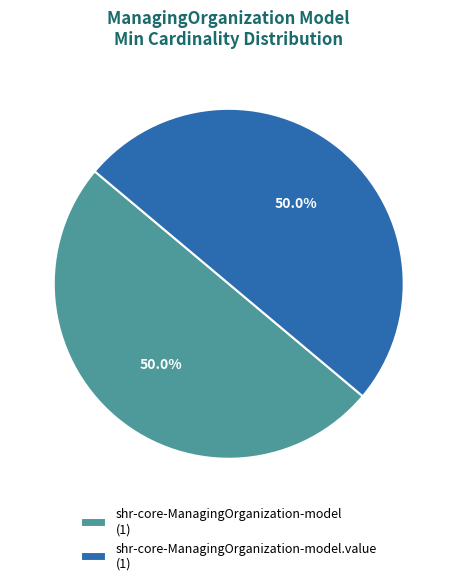

Approximately how many times larger is the value at shr-core-ManagingOrganization-model (1) compared to shr-core-ManagingOrganization-model.value (1)?

1.0